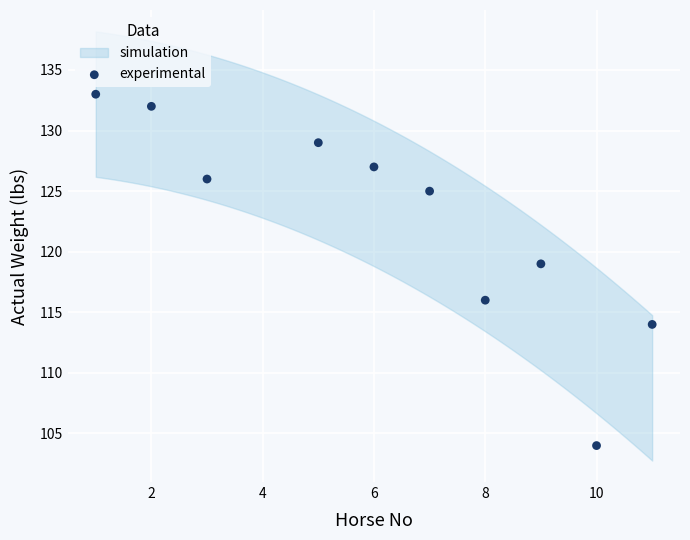

What is the range of X values (max minus min)?

10